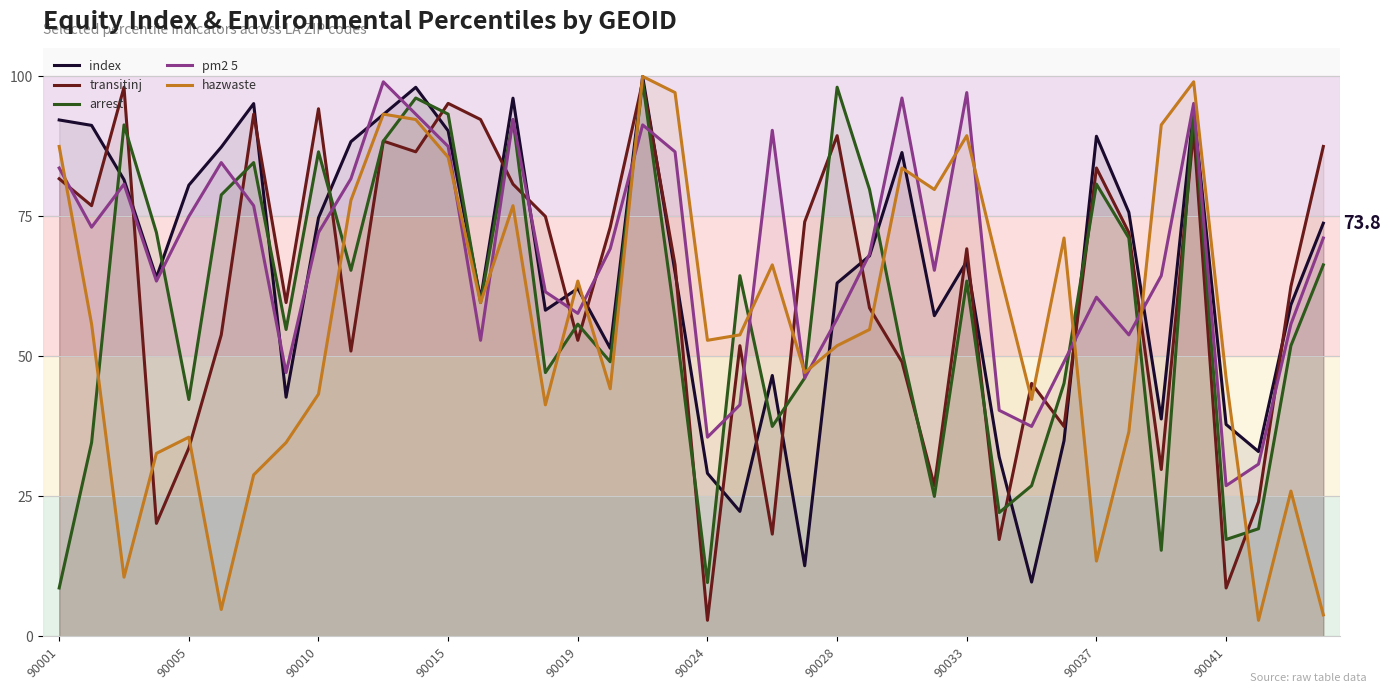

How many times do hazwaste and transitinj cross each other?

15